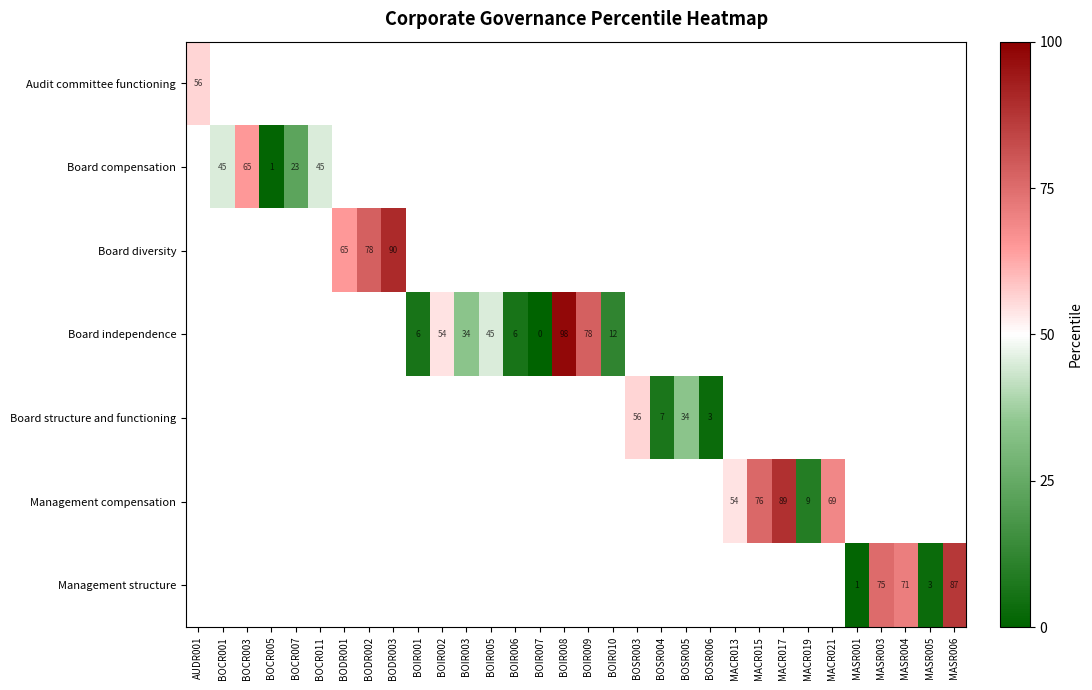

How many values in Board compensation are above zero?

1